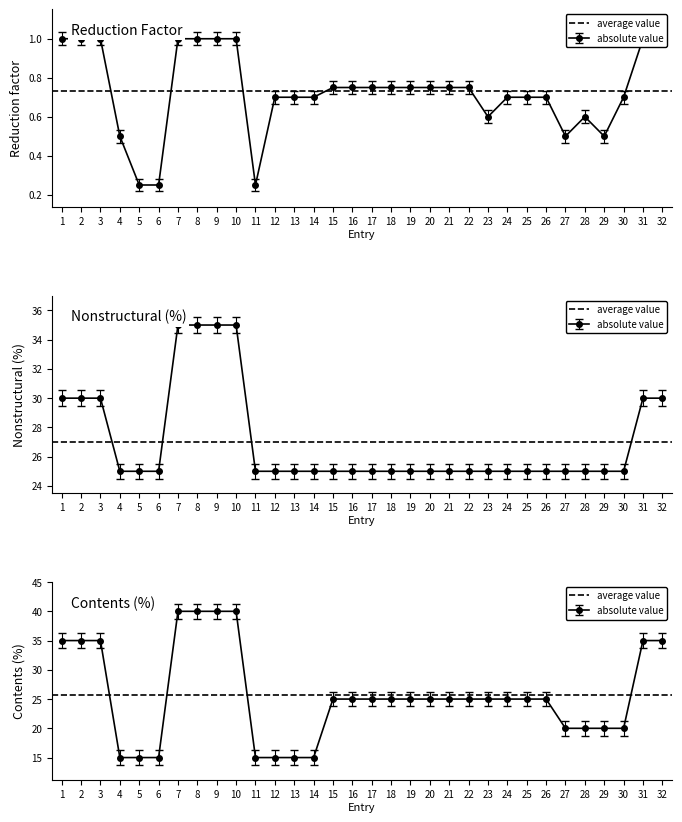

What is the highest value of the reduction_factor series?

1.0